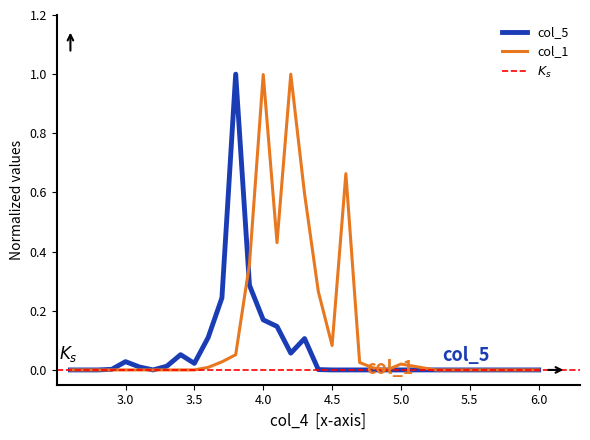

True or false: col_1 and col_5 intersect in this chart.

True